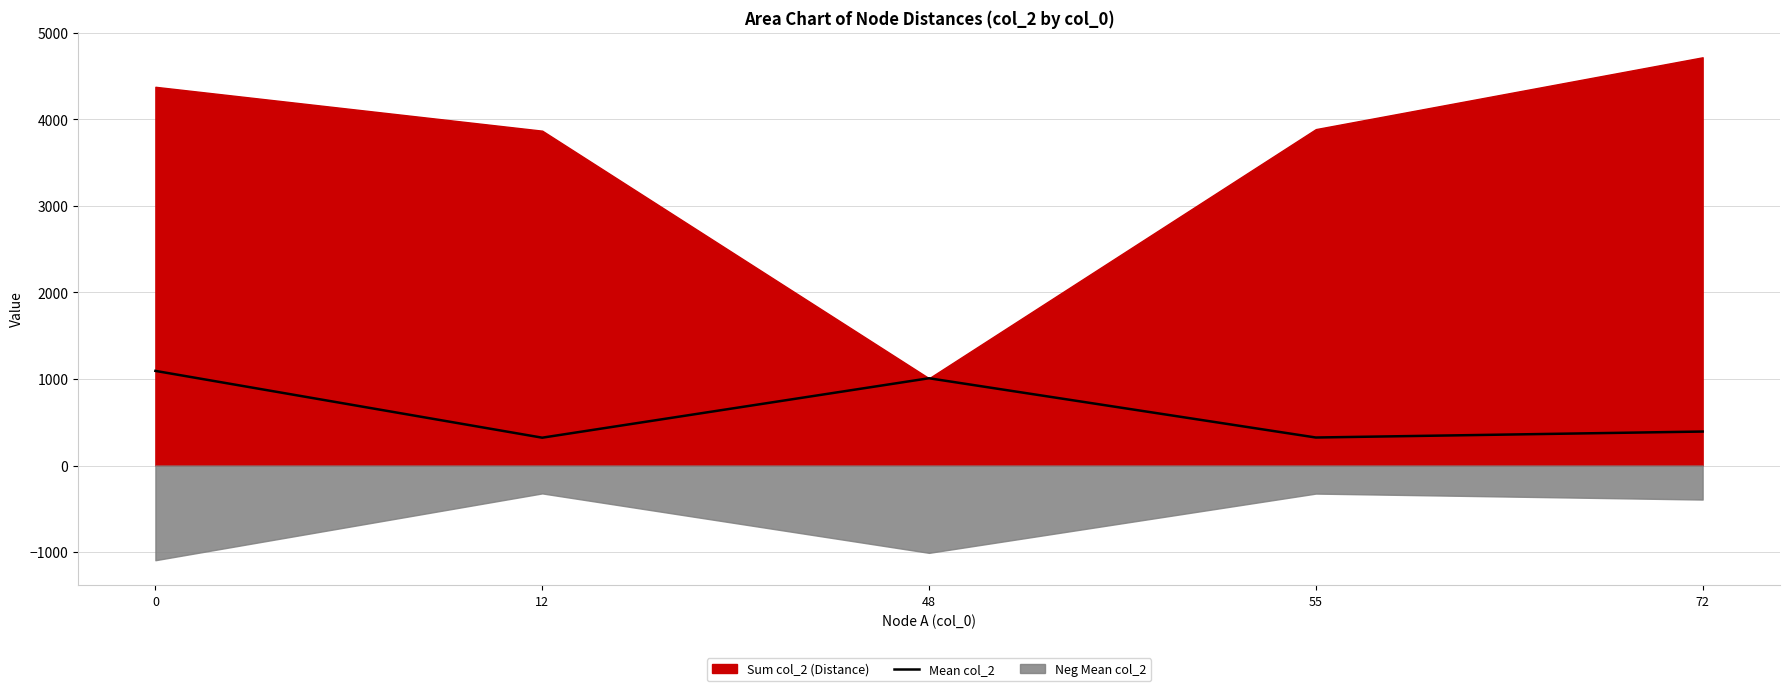

Is it true that Mean col_2 equals 1094 at 0?

True